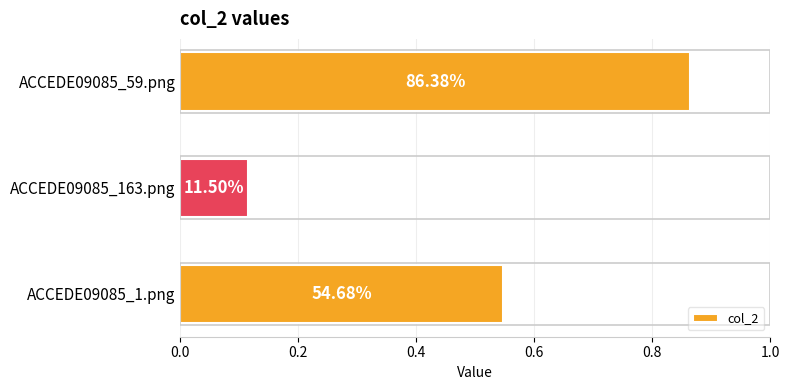

How many bars are there in total?

3